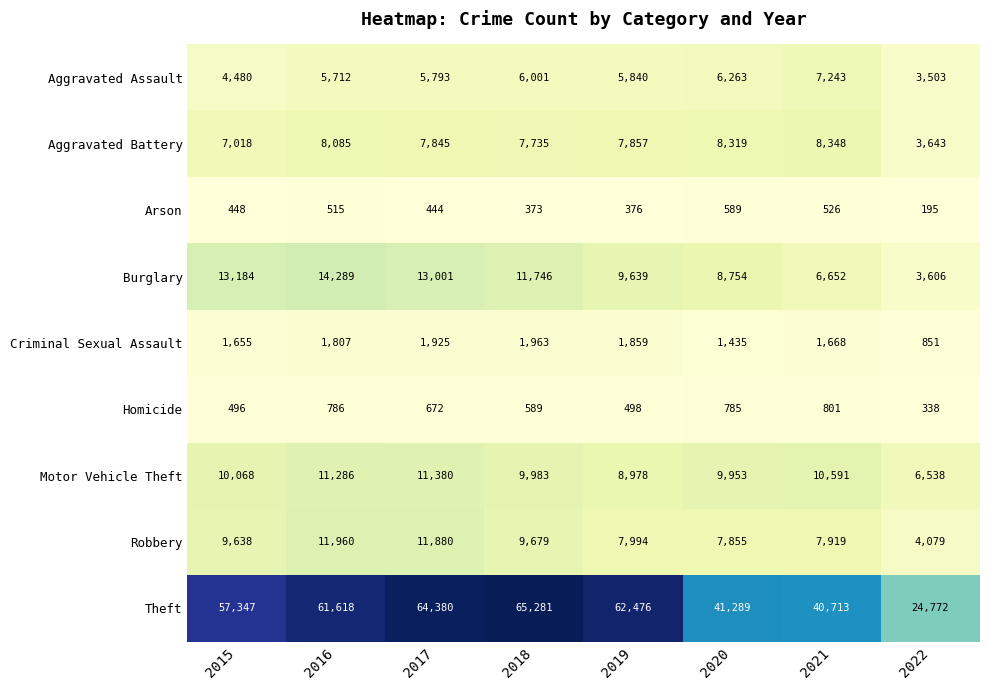

Is the value of Aggravated Battery at 2017 greater than the value of Robbery at 2021?

No